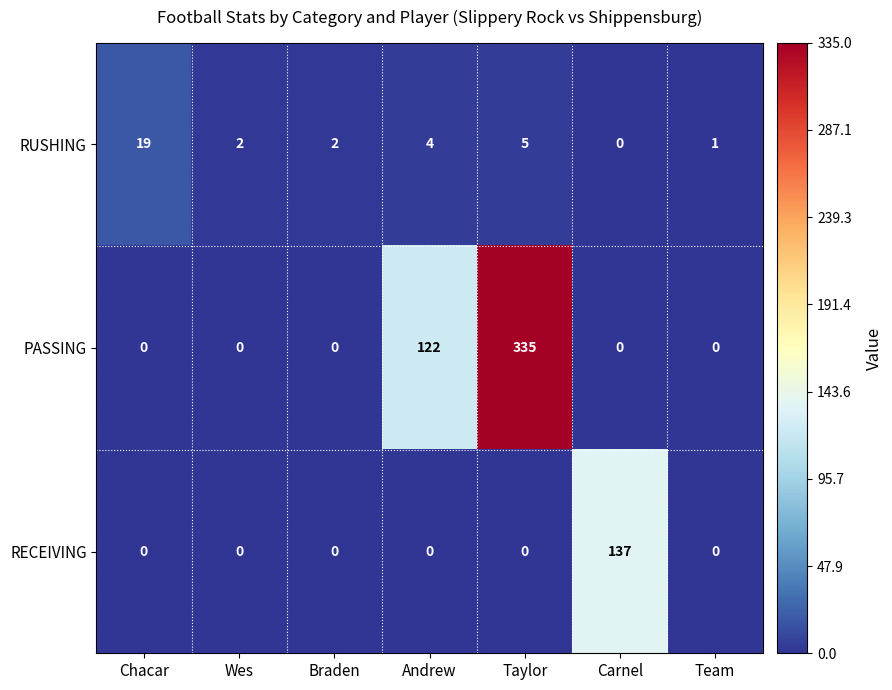

What is the highest value of the RUSHING series?

19